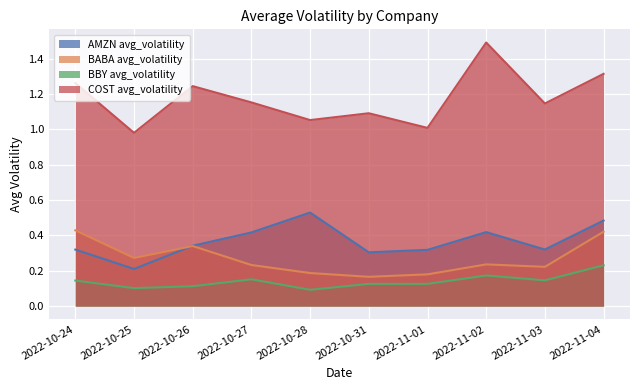

What is the approximate value of BABA avg_volatility at 2022-10-26?

0.3